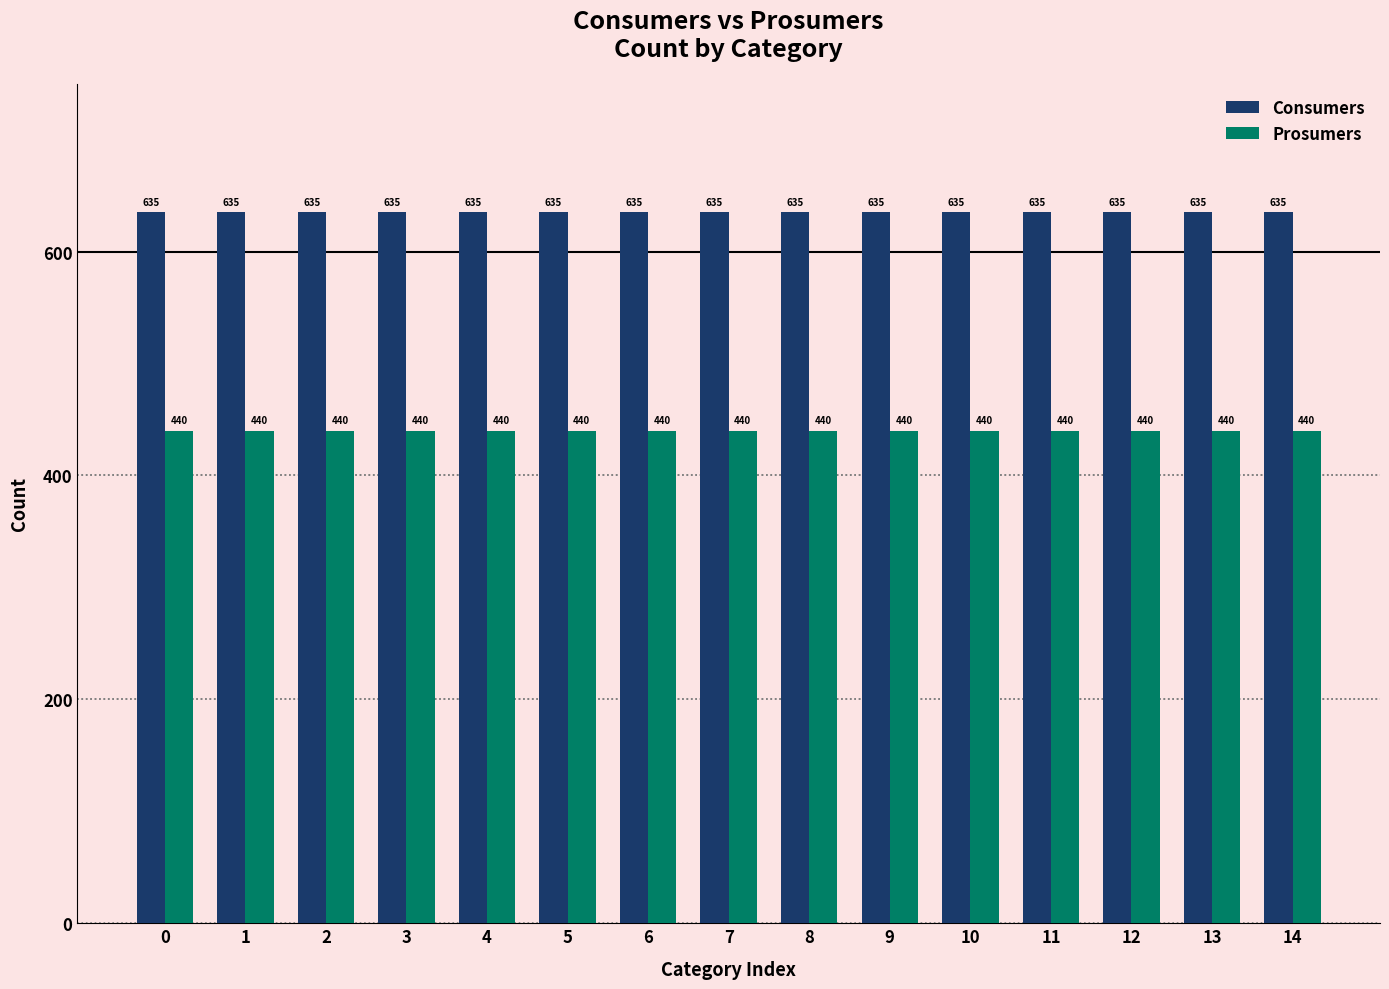

What is the total value across all series at 10?

1075